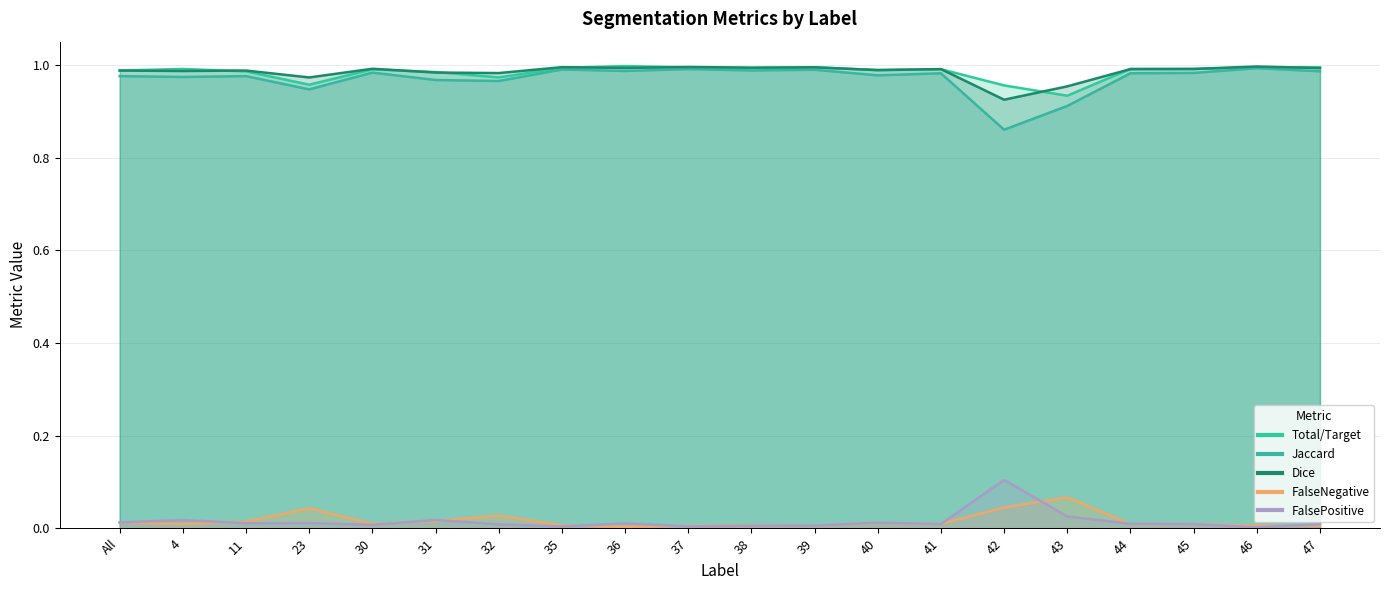

Is the value of Dice at 41 greater than the value of FalsePositive at 37?

Yes